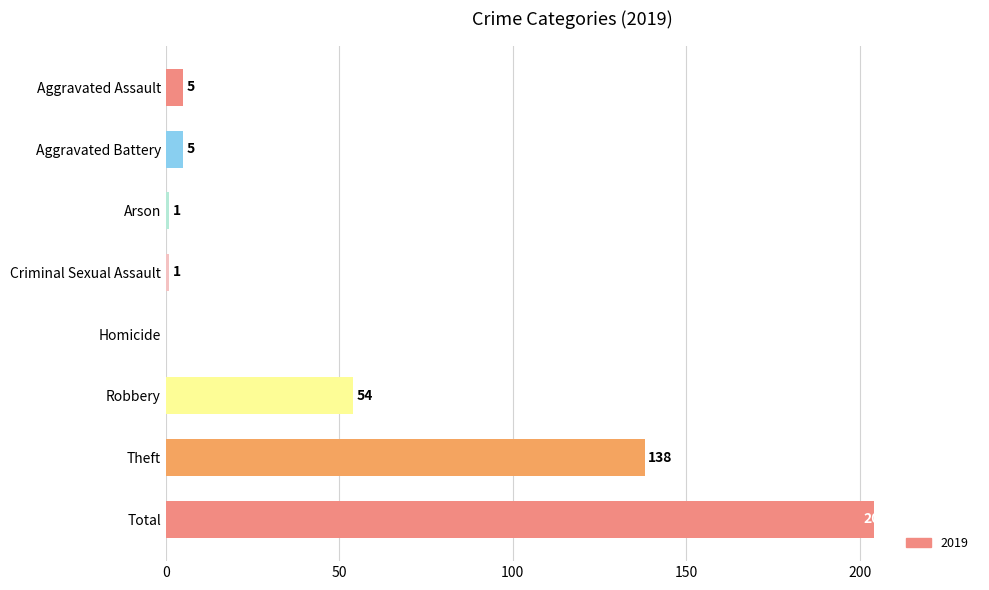

How many distinct data groups are displayed?

1